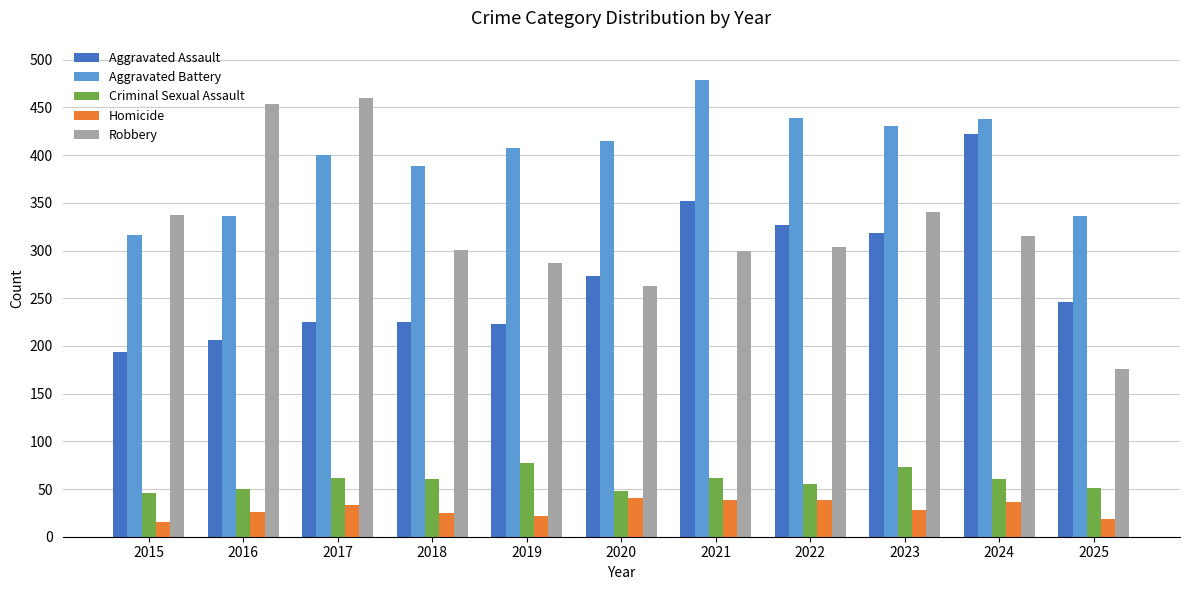

What is the difference between the second highest and second lowest values in the Criminal Sexual Assault series?

25